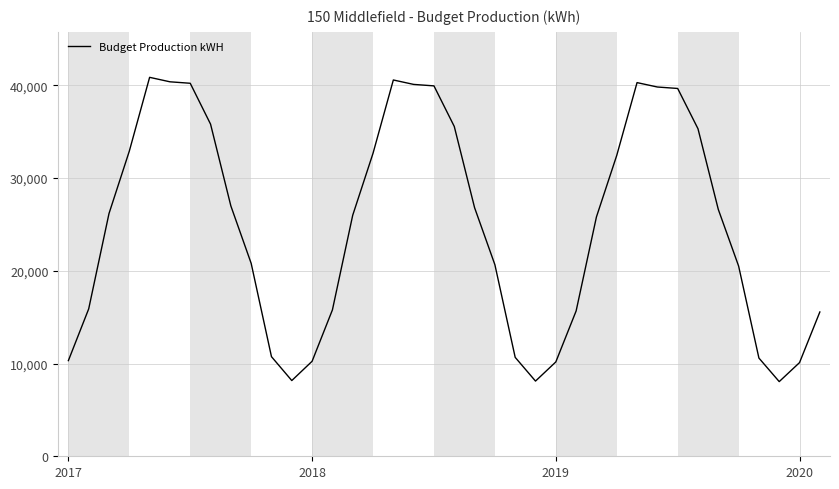

What is the minimum value shown in the chart?

8049.2